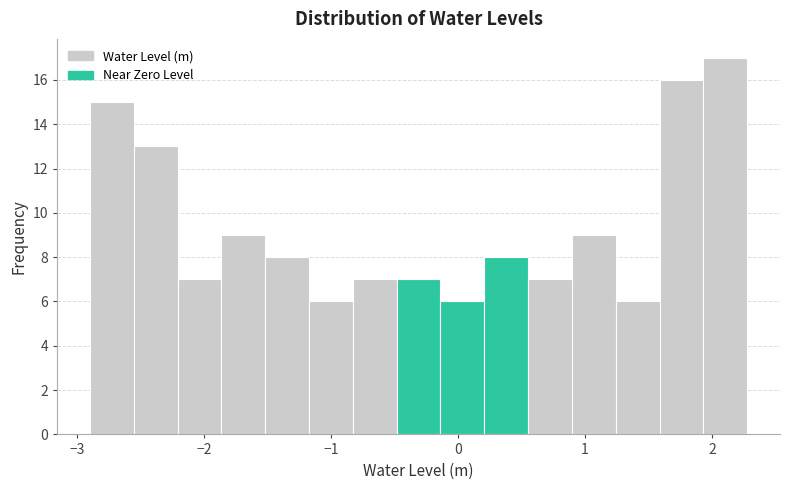

Read against the x-axis, roughly where is the centre of the tallest bar?

2.1